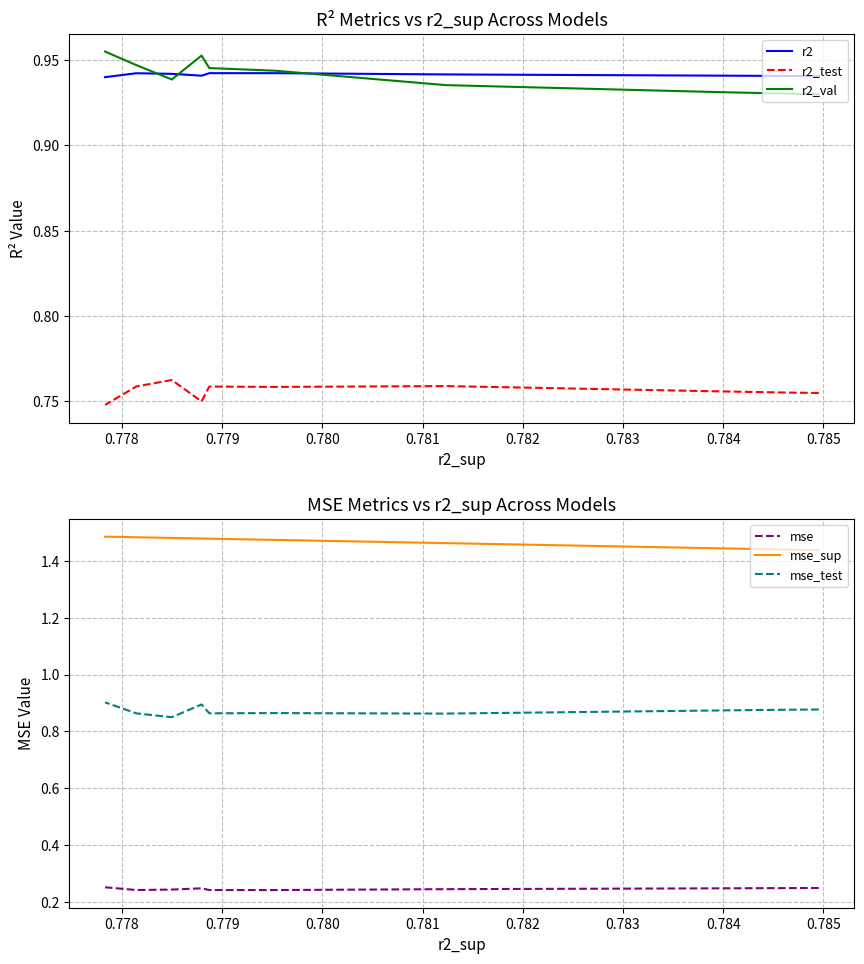

What is the lowest value of the r2 series?

0.9